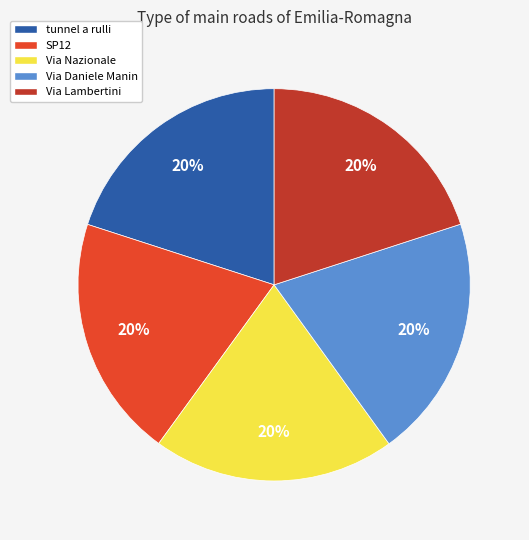

To the nearest percent, what portion does Via Lambertini represent?

20%